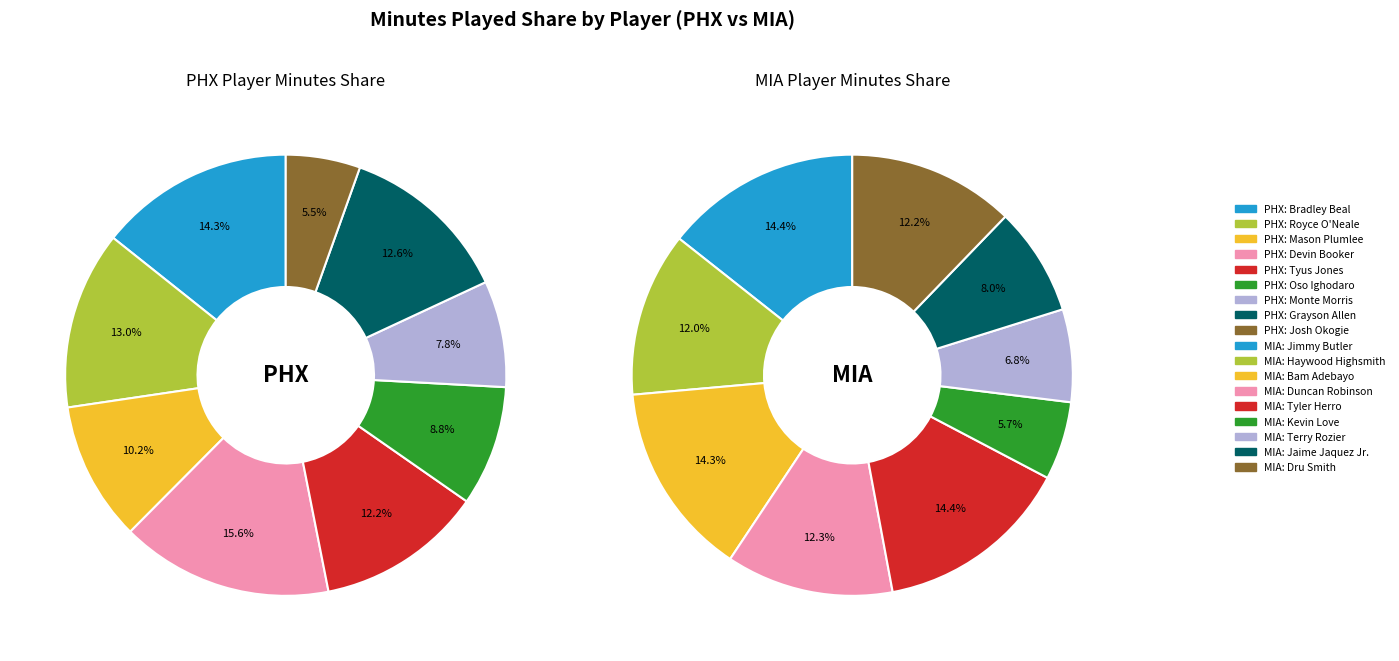

How many segments does this pie chart have?

9